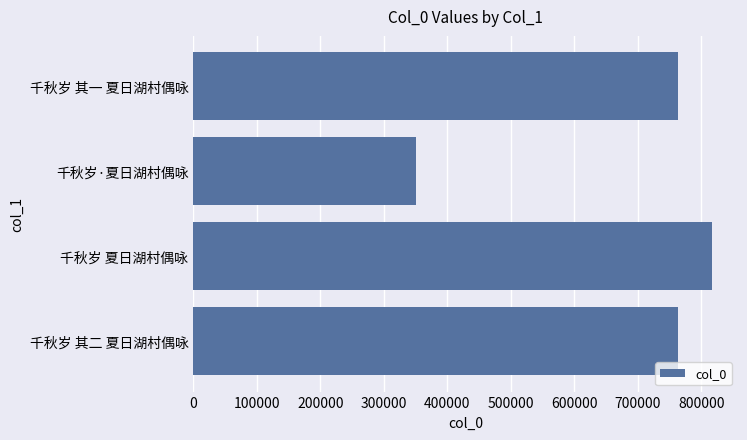

How many bars are there in total?

4